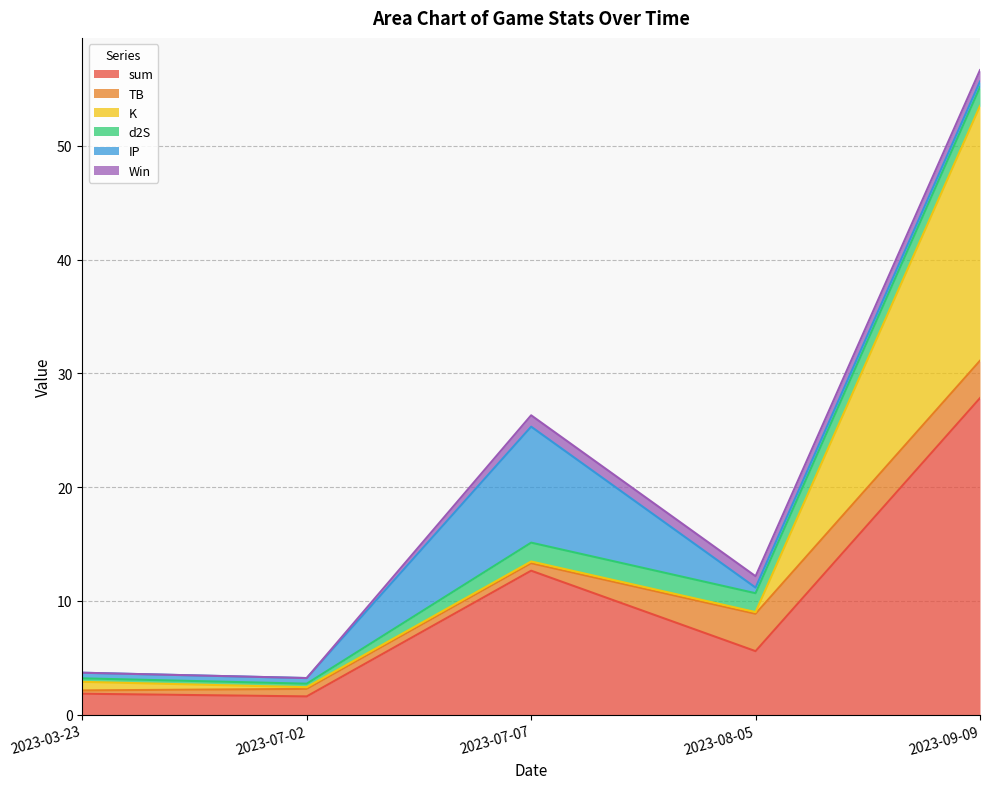

What is the lowest value of the K series?

0.1